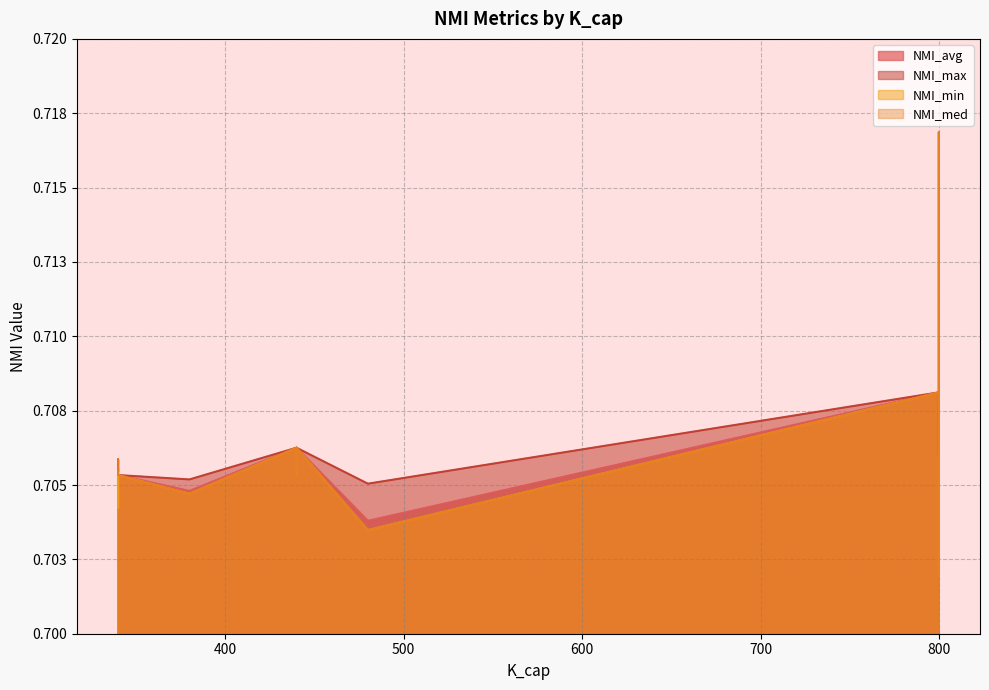

What is the total value across all series at 440?

2.8